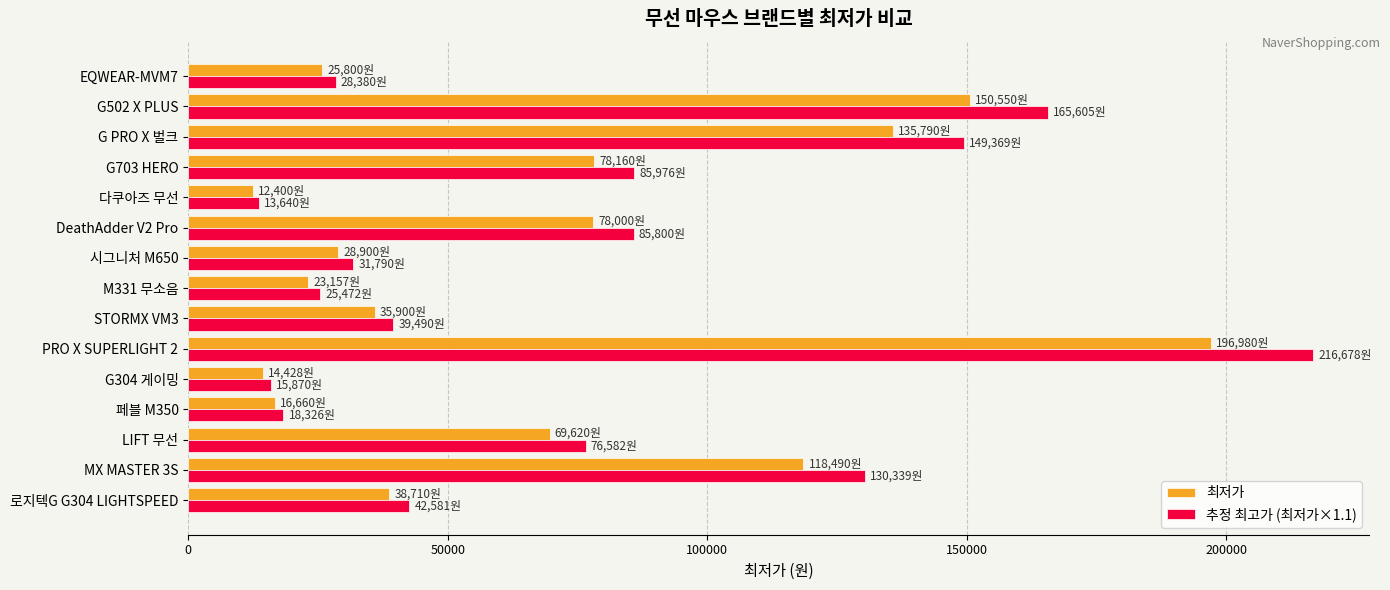

What is the sum of the 최저가 values at 다쿠아즈 무선 and MX MASTER 3S?

130890